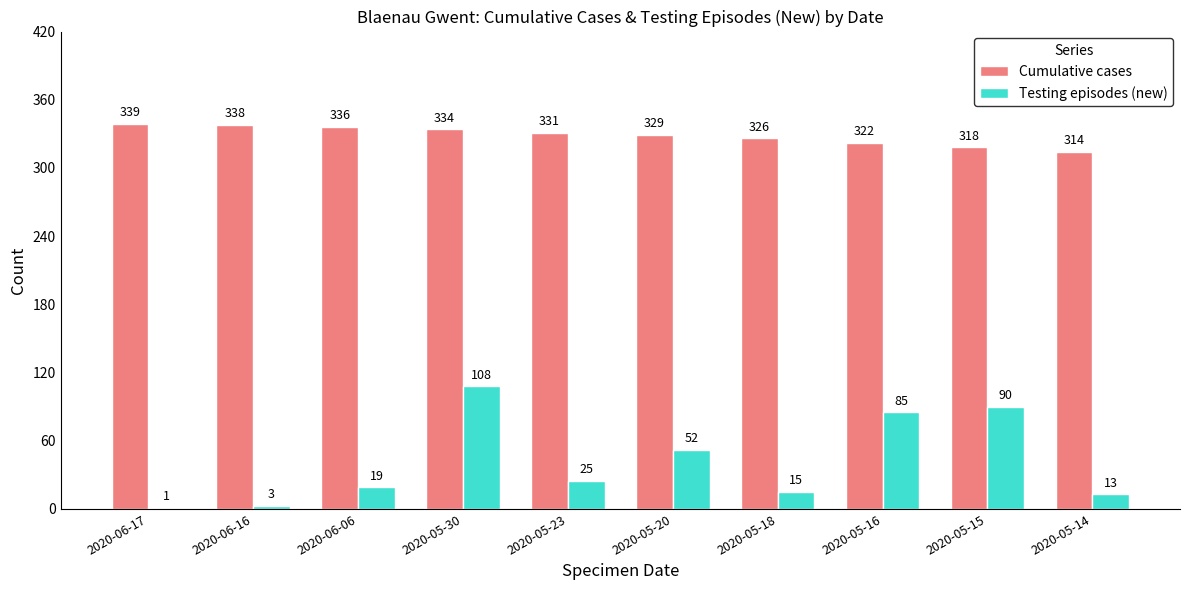

How many groups of bars are there?

10